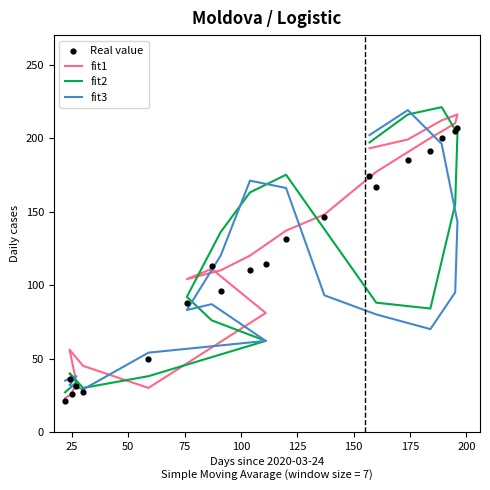

At how many categories does at least one series exceed 142?

10